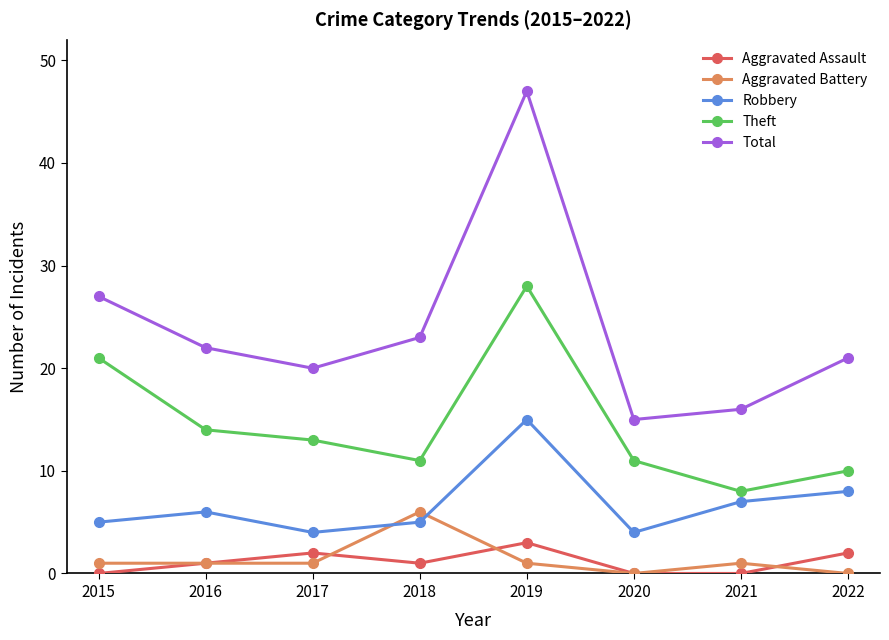

Reading left to right, what are all the values shown in this chart?

Aggravated Assault: 0	1	2	1	3	0	0	2
Aggravated Battery: 1	1	1	6	1	0	1	0
Robbery: 5	6	4	5	15	4	7	8
Theft: 21	14	13	11	28	11	8	10
Total: 27	22	20	23	47	15	16	21